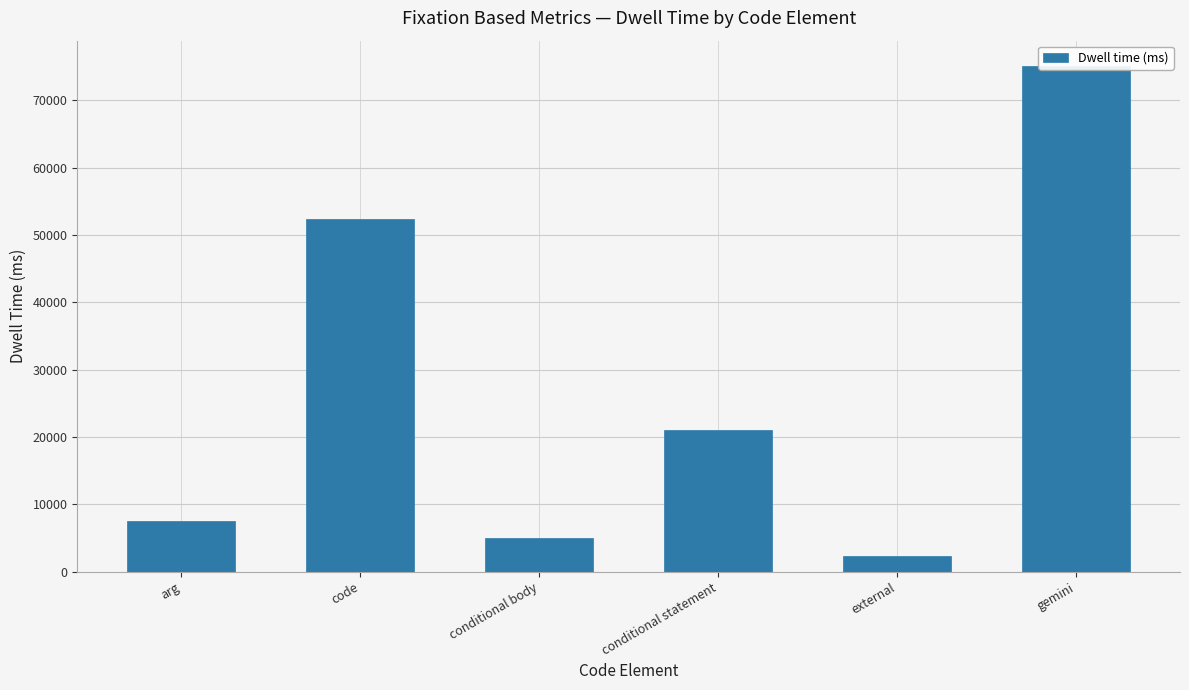

Reading left to right, transcribe all the data shown in this chart.

7524.4	52433.8	5005.6	21122.5	2352.4	75096.2